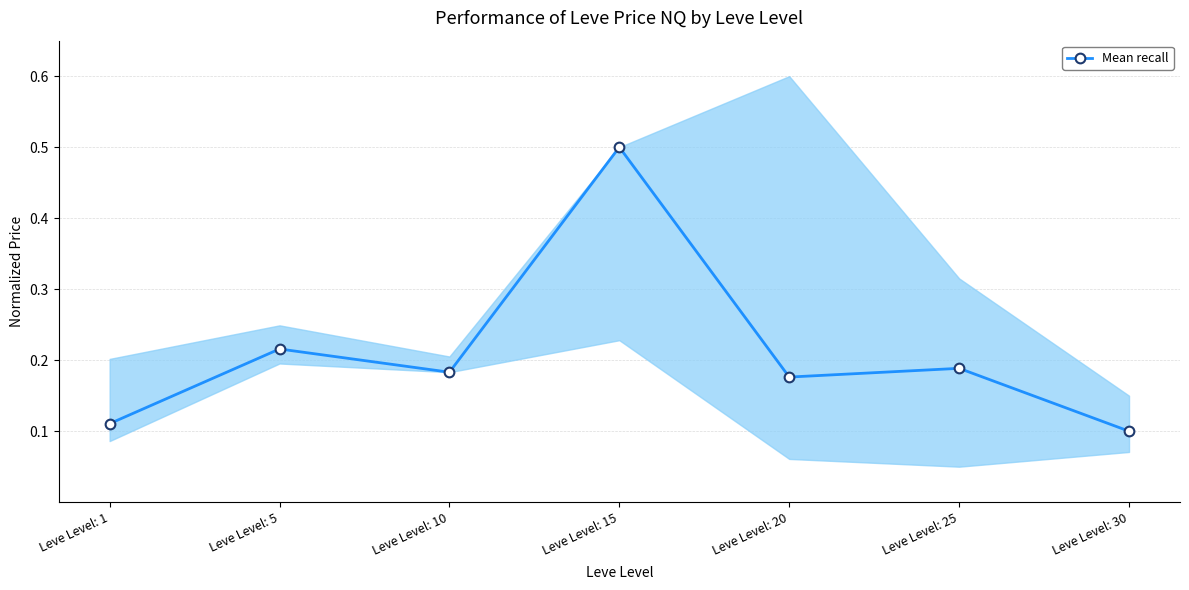

What is the difference between the maximum and second lowest values?

0.4